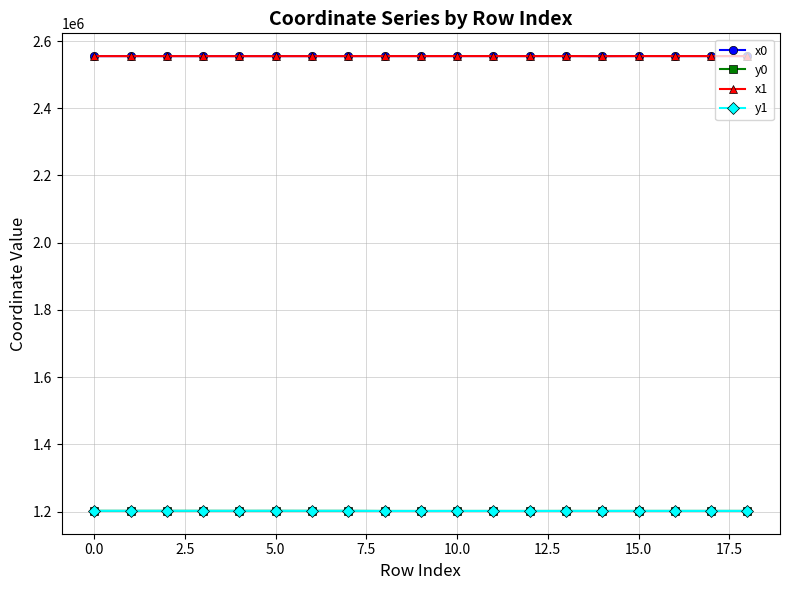

What is the highest value of the x1 series?

2555374.4